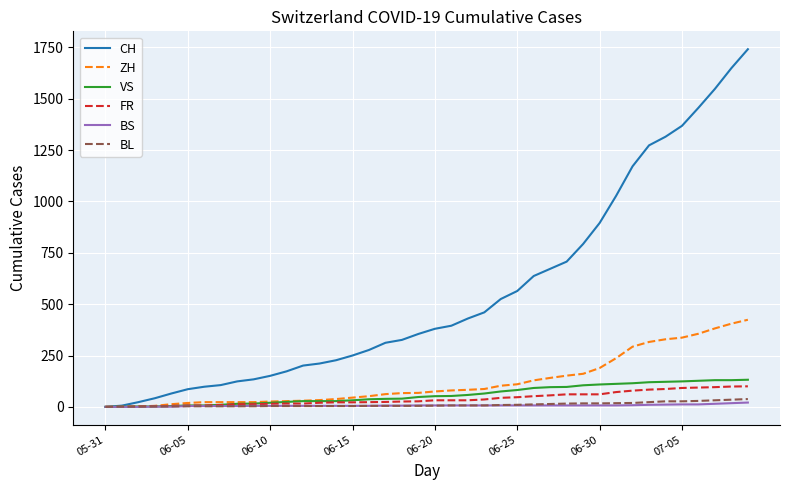

Which series has the largest total across all categories?

CH